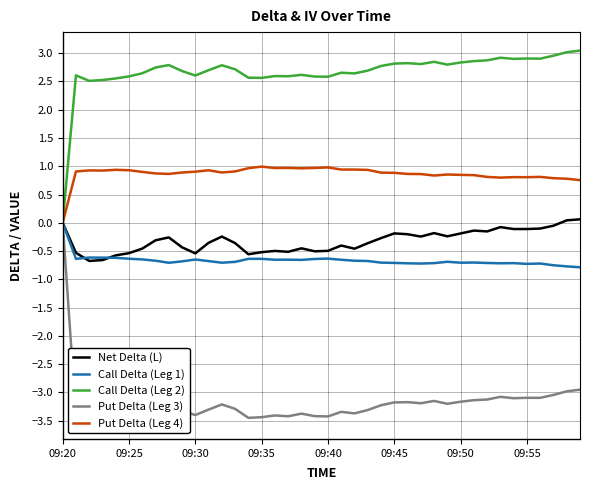

True or false: Put Delta (Leg 4) and Call Delta (Leg 2) intersect in this chart.

False